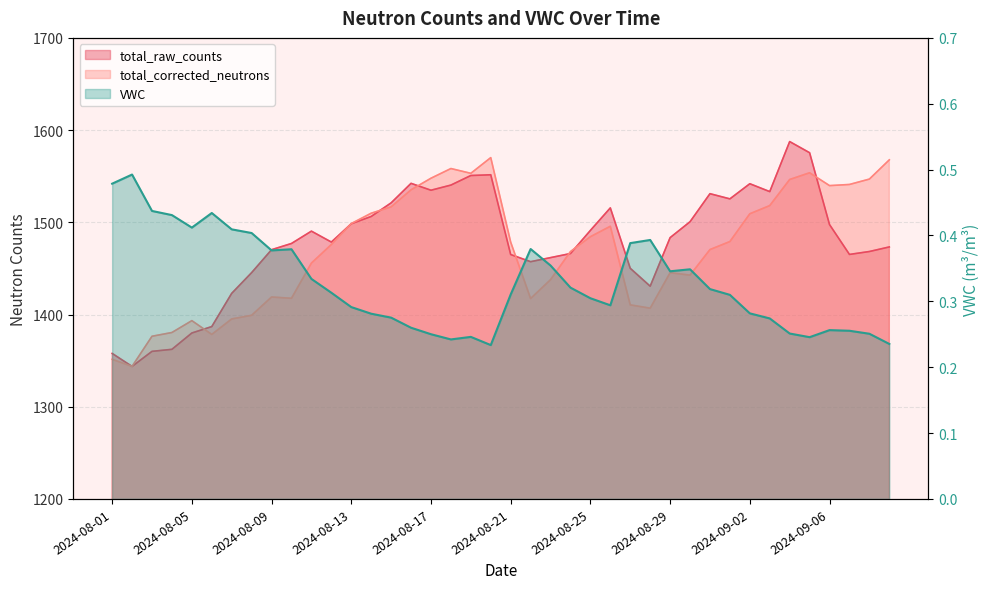

Read the VWC value at 2024-08-07.

0.4